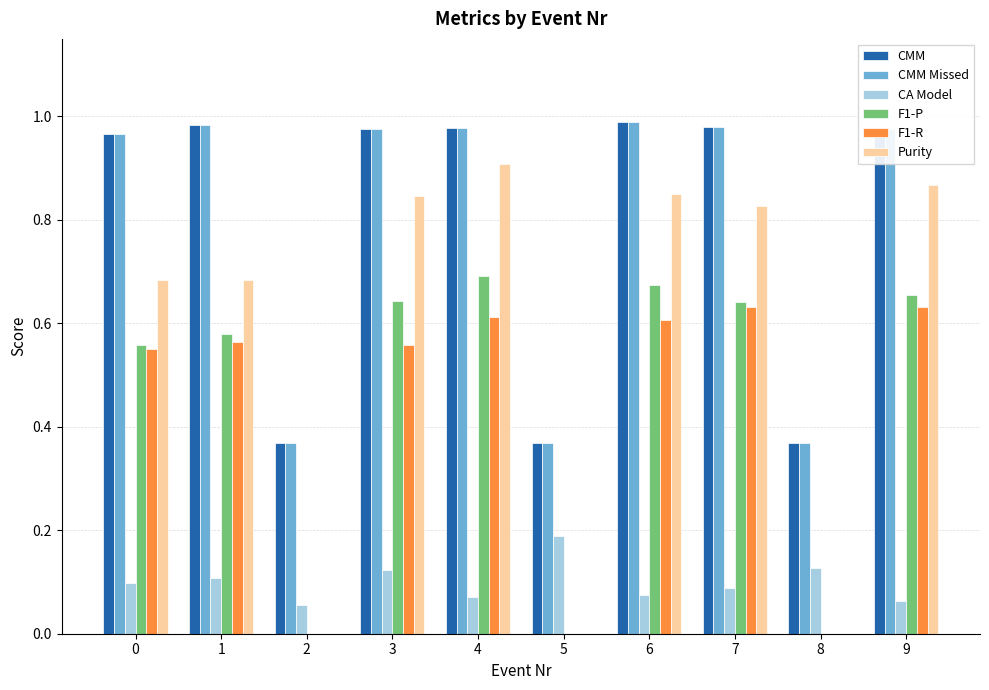

What is the sum of all F1-P values?

4.4